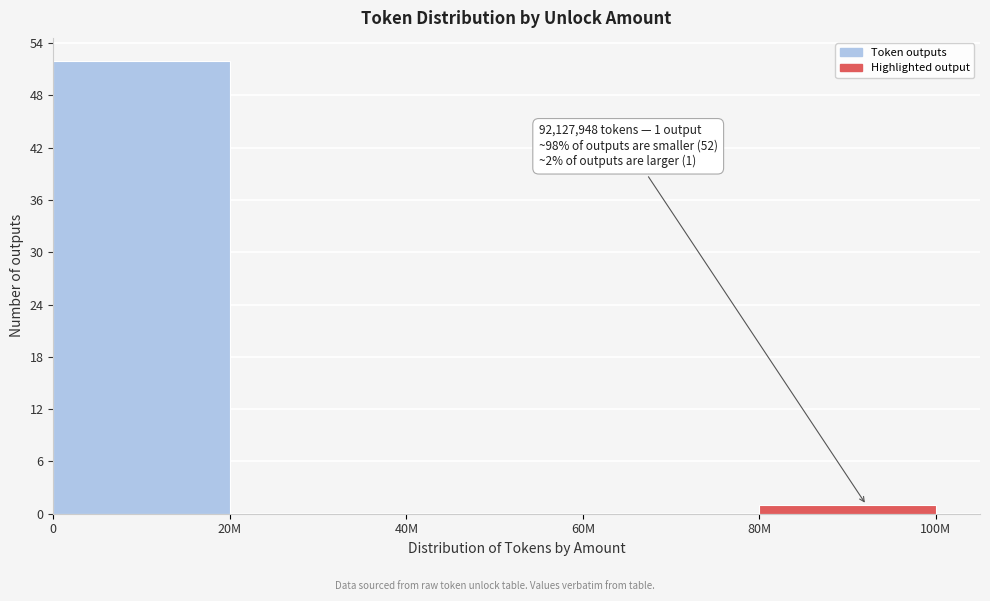

Reading left to right, extract all data points from this chart.

0=52	20M=0	40M=0	60M=0	80M=1